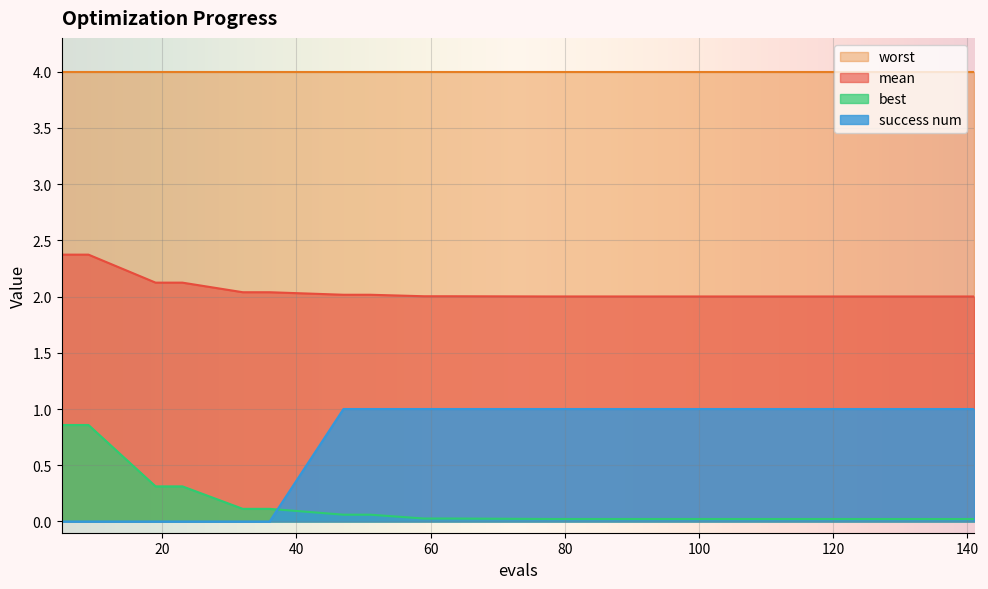

What value does the mean series have at 47?

2.0